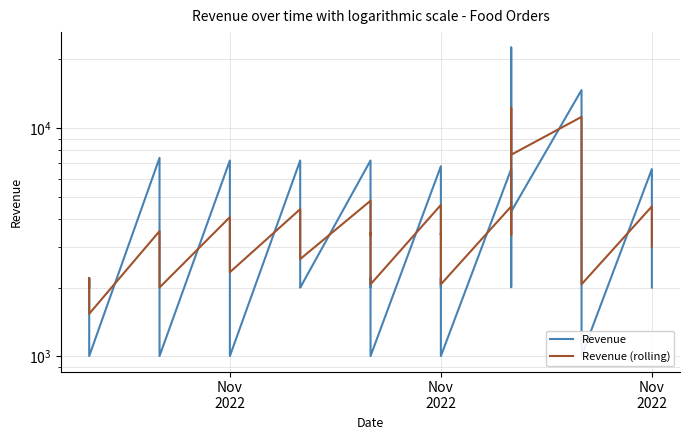

True or false: Revenue (rolling) and Revenue intersect in this chart.

True